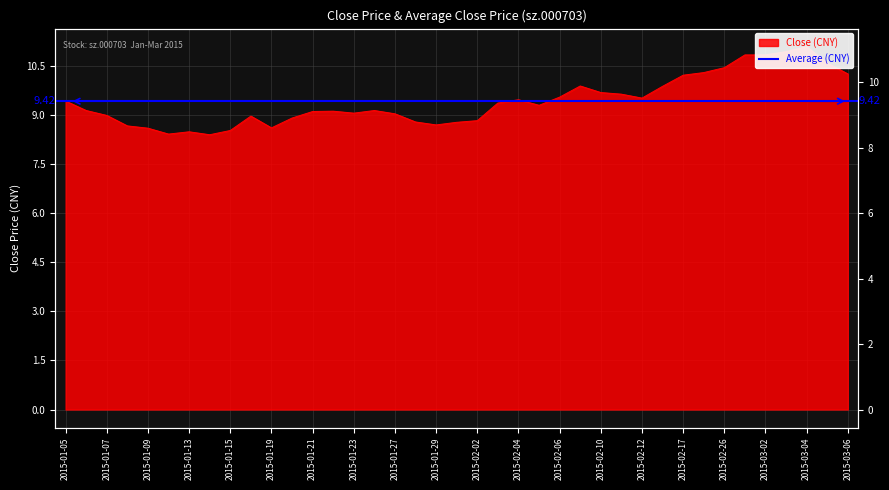

Is it true that the value at 2015-02-26 is 10.4?

True